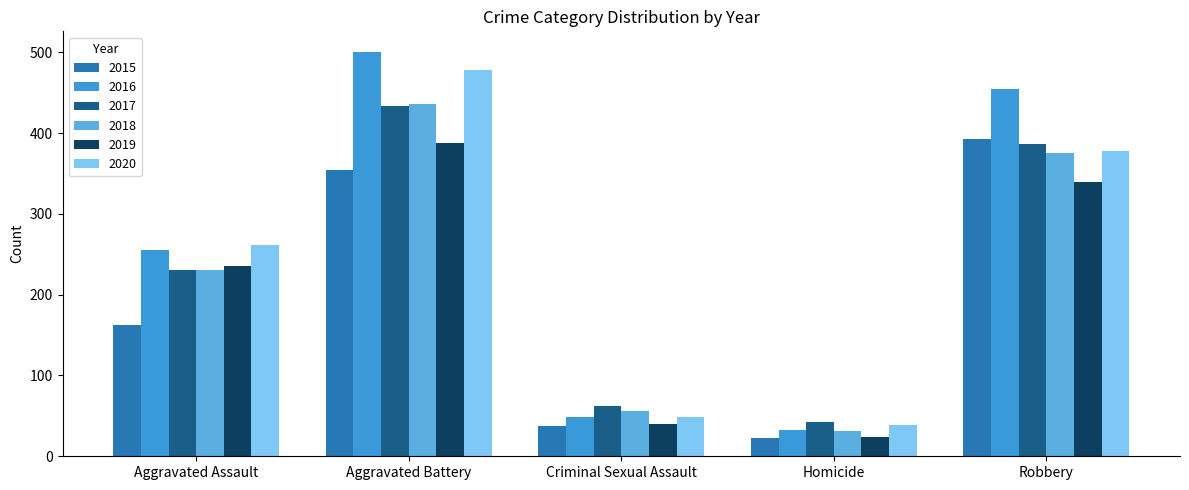

What is the average value of the 2019 series?

205